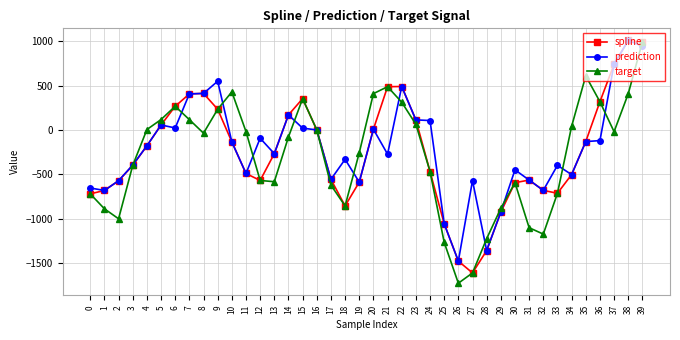

What are all the series names shown in the legend?

spline, prediction, target